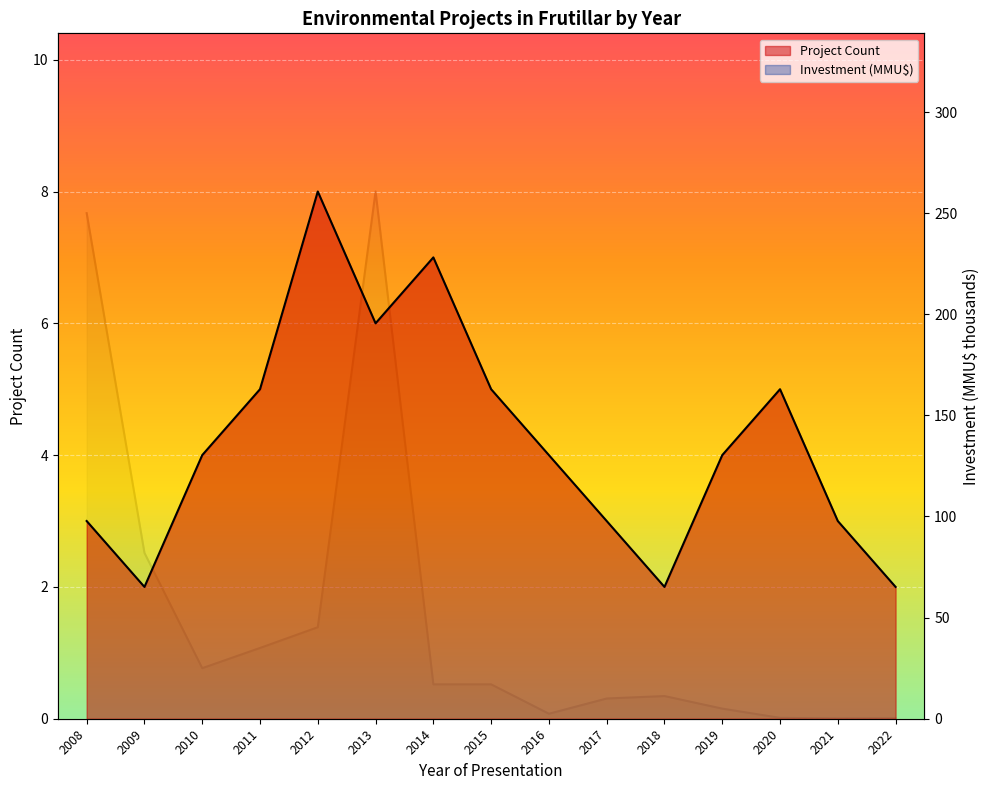

What is the average value of the Investment (MMU$) series?

50.8